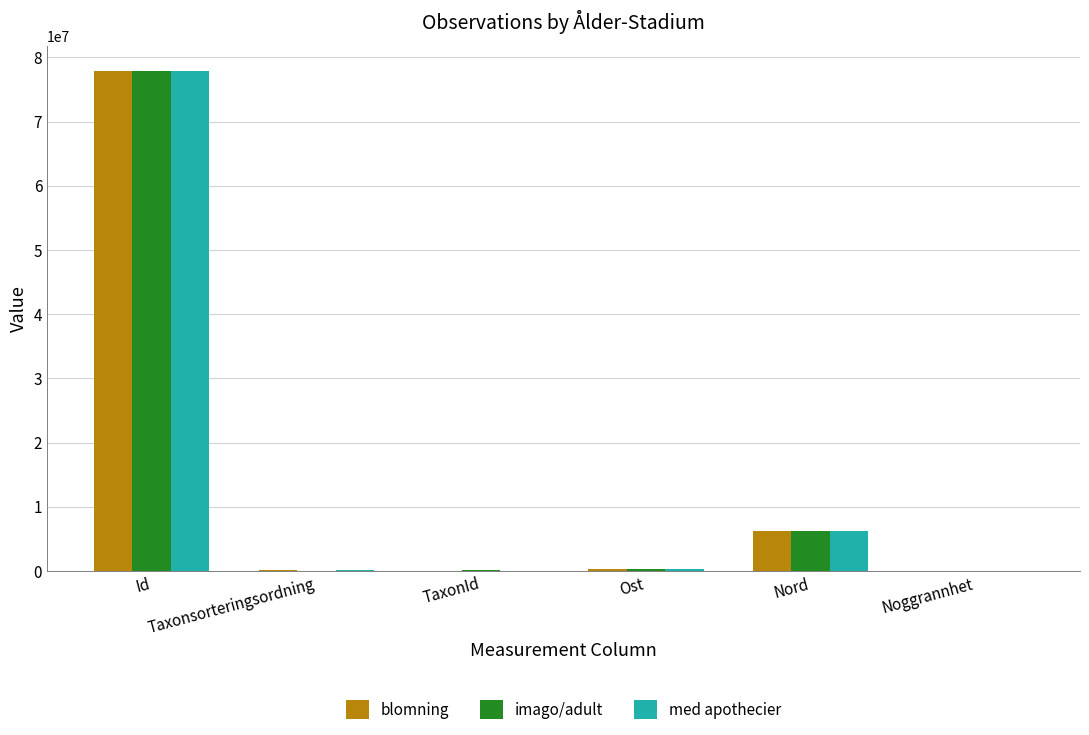

How many data points does each series have?

6